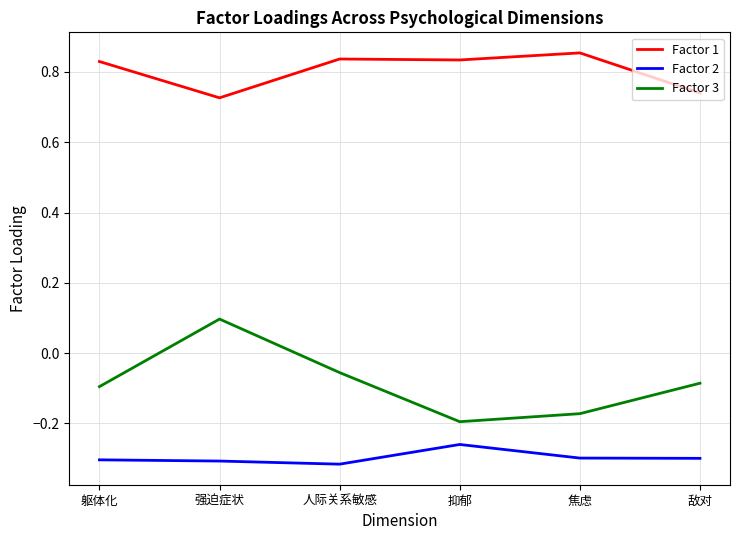

How many values in Factor 3 are above zero?

1